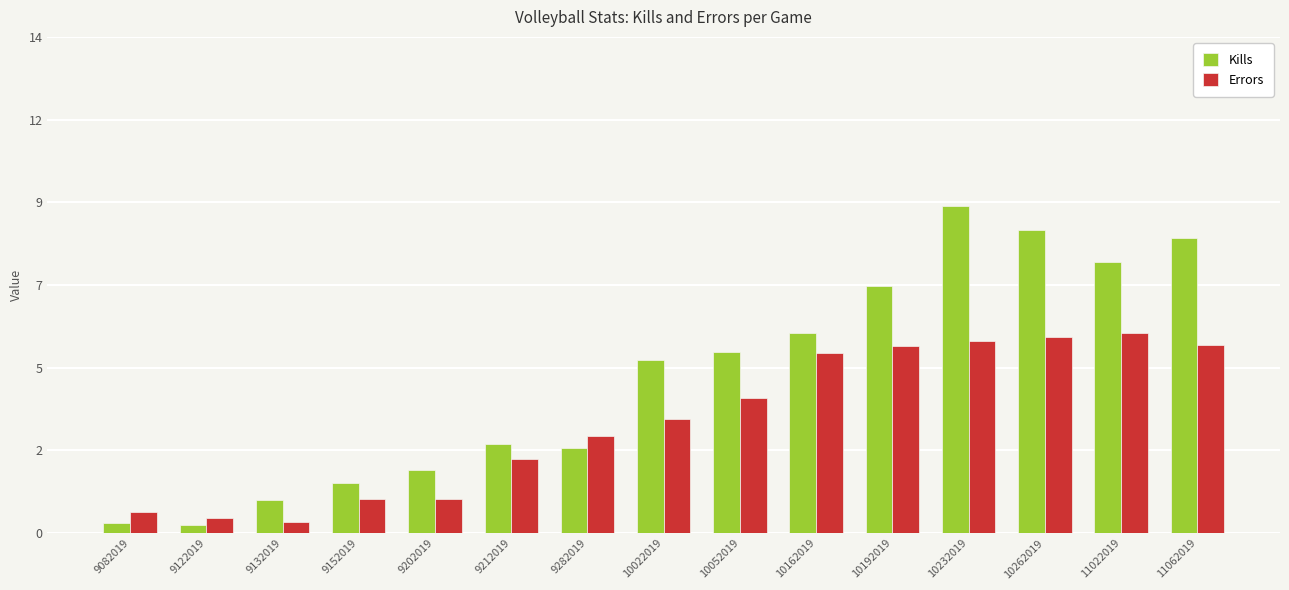

Reading right to left, transcribe all the data shown in this chart.

Kills: 11062019=8.3	11022019=7.6	10262019=8.6	10232019=9.2	10192019=7.0	10162019=5.7	10052019=5.1	10022019=4.9	9282019=2.4	9212019=2.5	9202019=1.8	9152019=1.4	9132019=0.9	9122019=0.2	9082019=0.3
Errors: 11062019=5.3	11022019=5.6	10262019=5.5	10232019=5.4	10192019=5.3	10162019=5.1	10052019=3.8	10022019=3.2	9282019=2.7	9212019=2.1	9202019=1.0	9152019=1.0	9132019=0.3	9122019=0.4	9082019=0.6